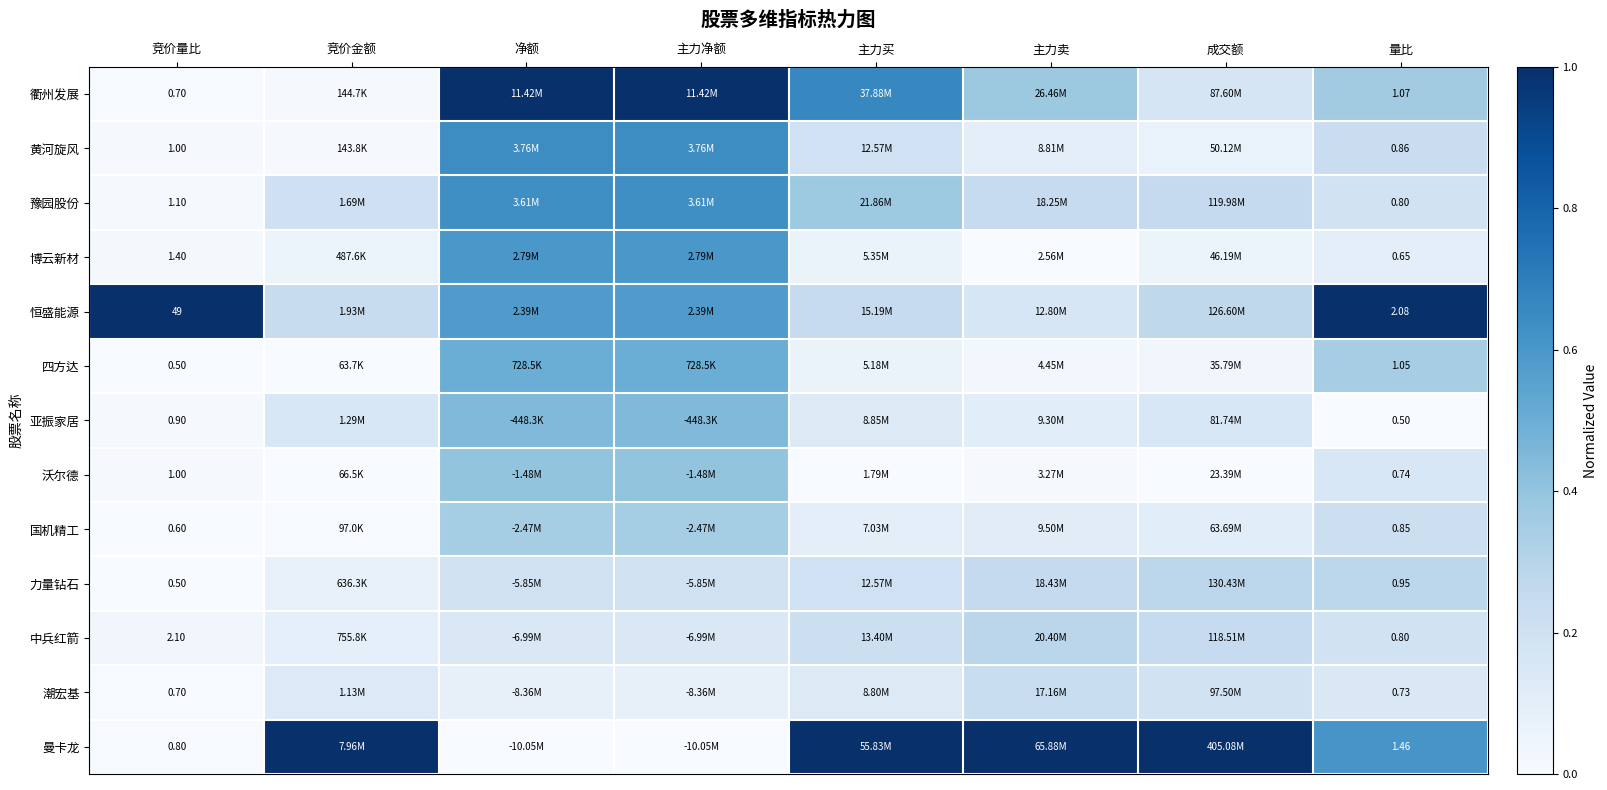

Where is 曼卡龙 nearest to the value 0?

净额